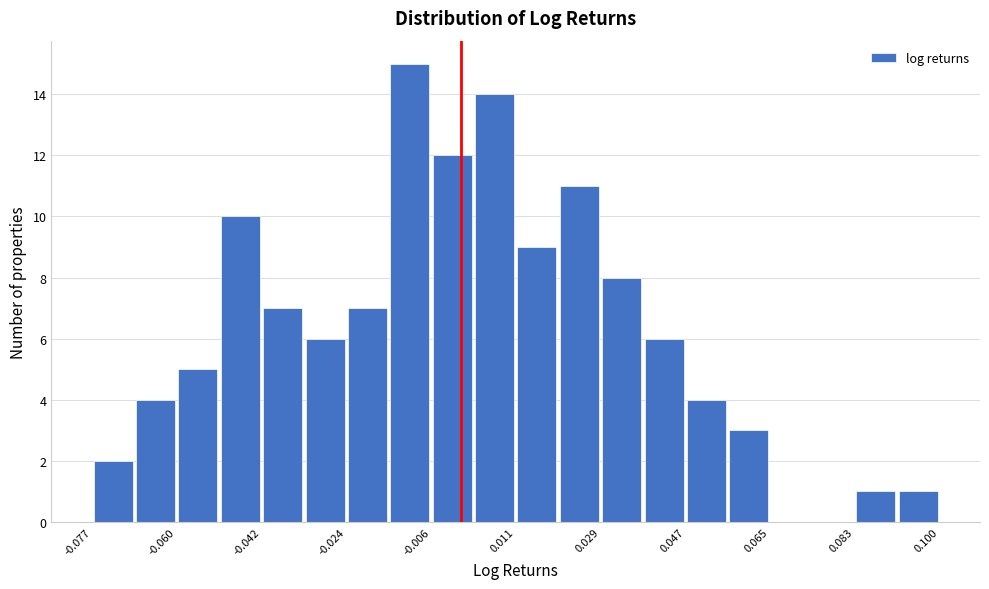

Over which range of the x-axis is the bar tallest?

-0.016 to -0.006